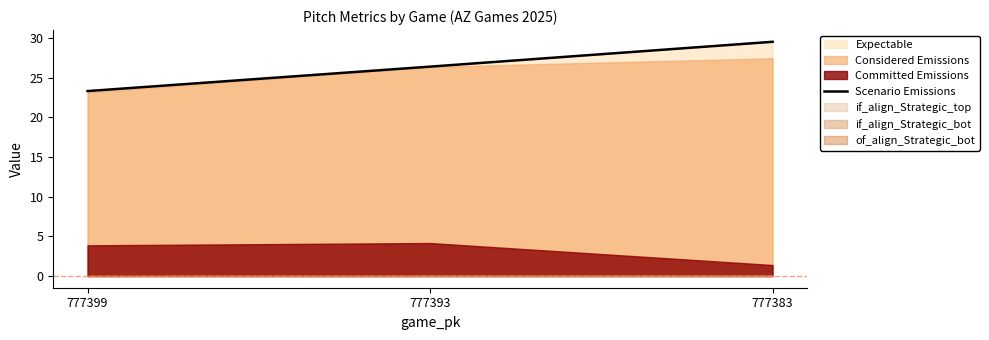

What is the difference between the maximum and minimum values?

6.2